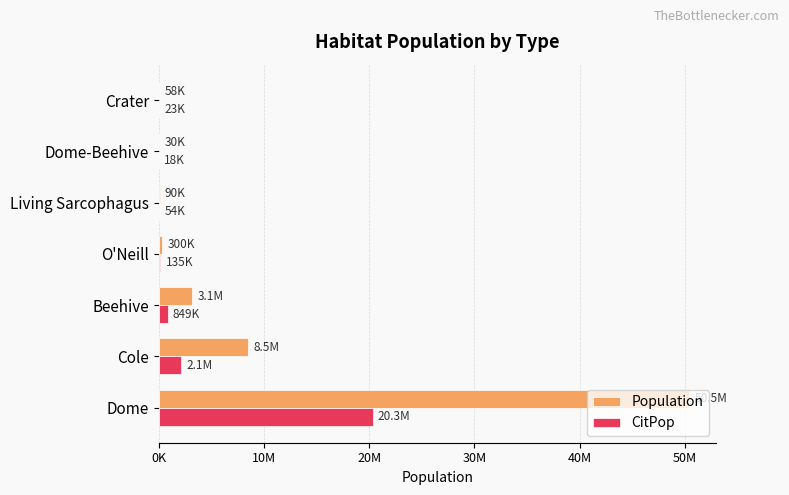

Which series has the largest total across all categories?

Population